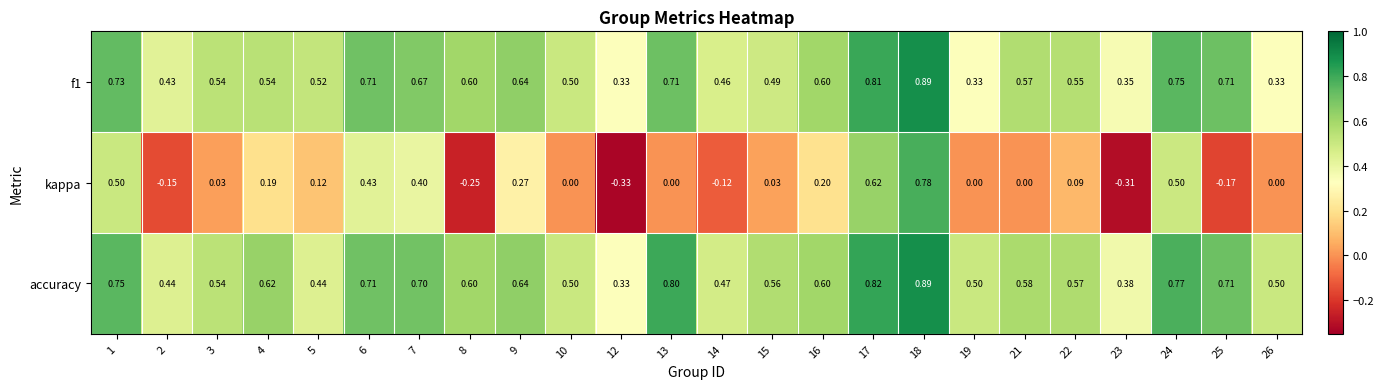

Between 7 and 9, which series saw the biggest shift?

kappa